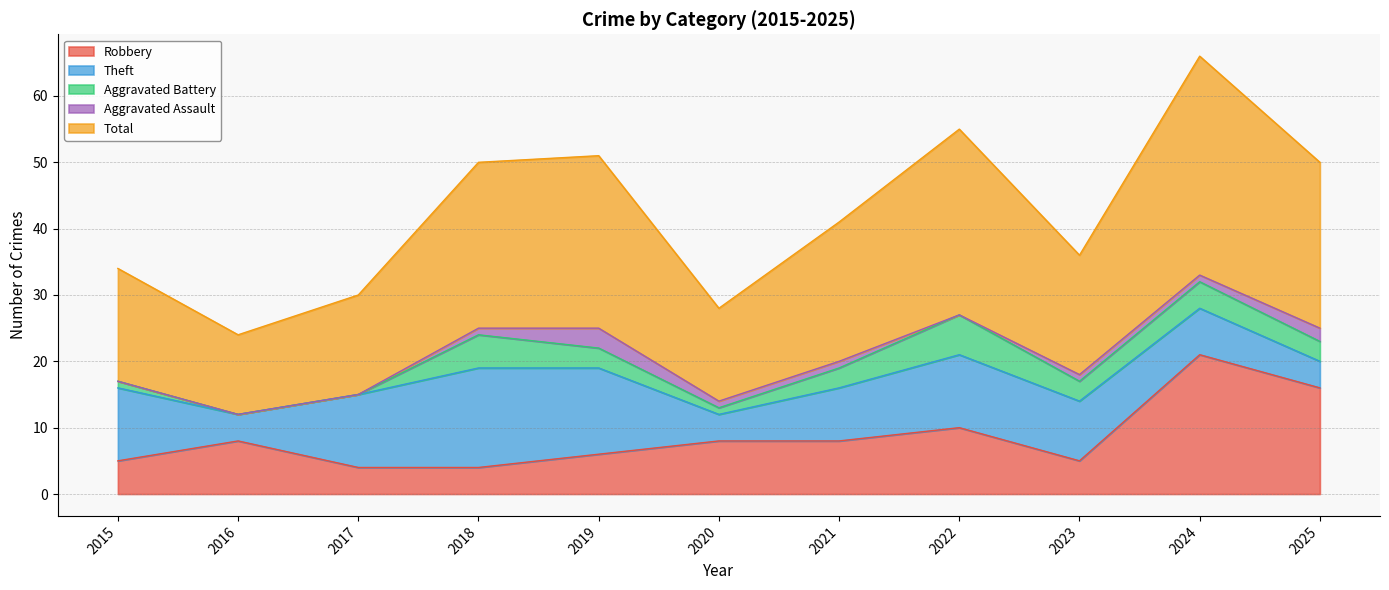

Rank the categories by Aggravated Assault value from lowest to highest.

2015, 2016, 2017, 2022, 2018, 2020, 2021, 2023, 2024, 2025, 2019